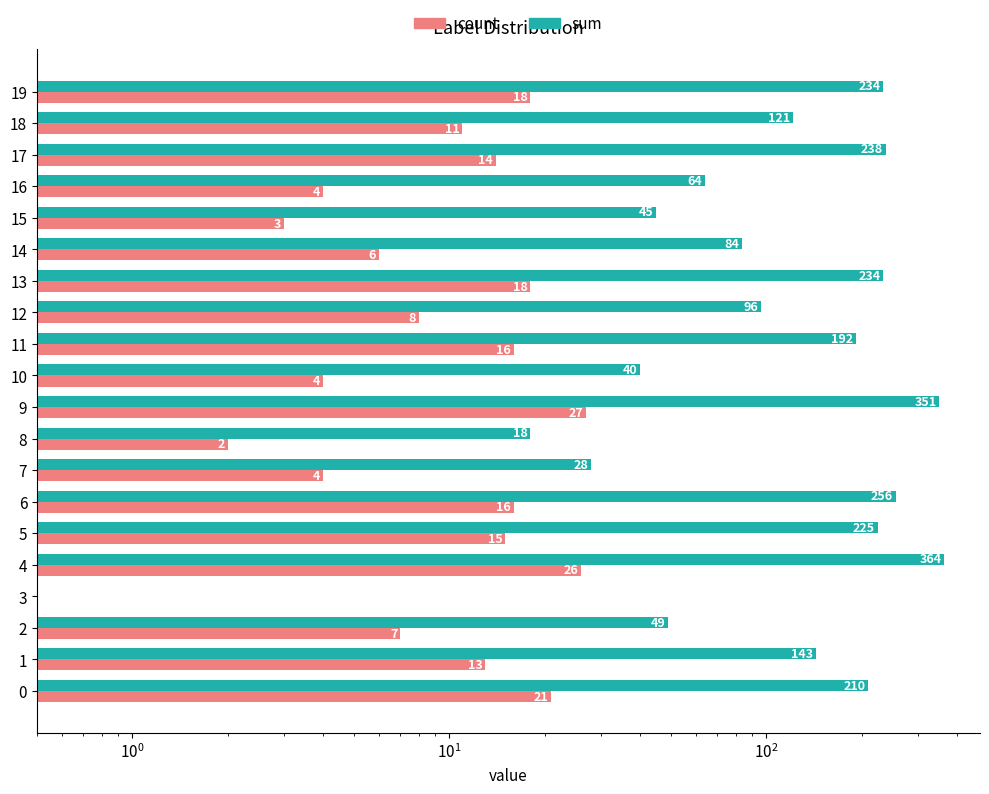

How many bars are there in total?

40